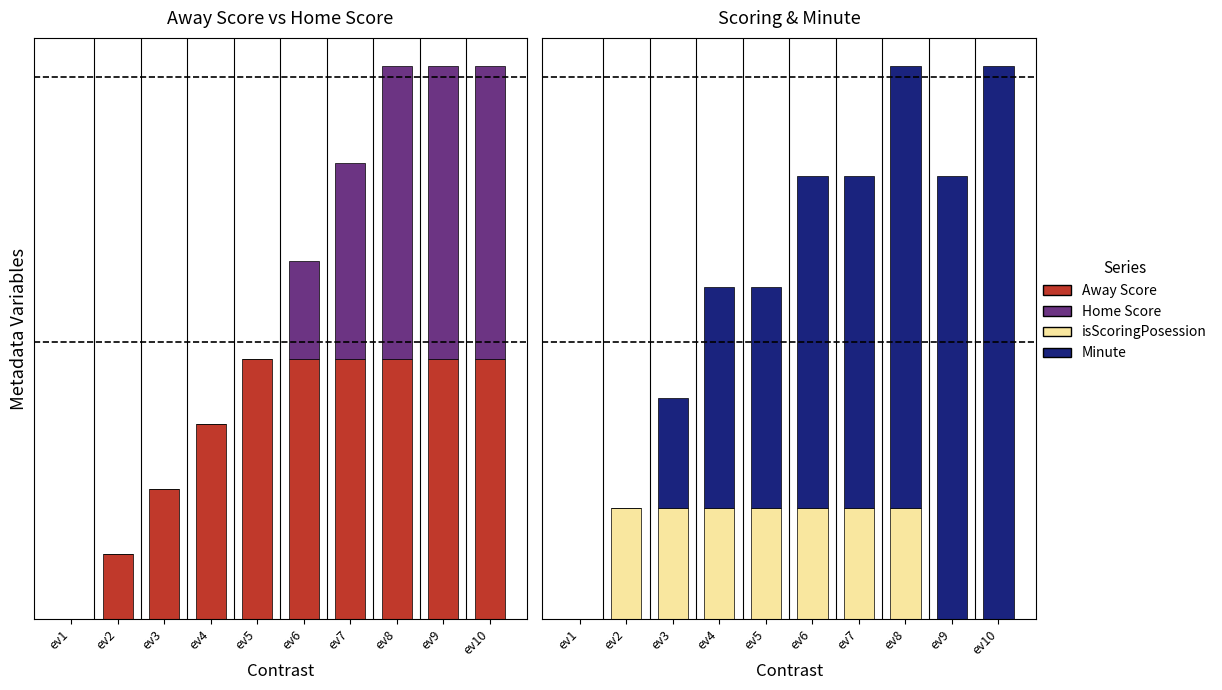

Does the chart contain any negative values?

No